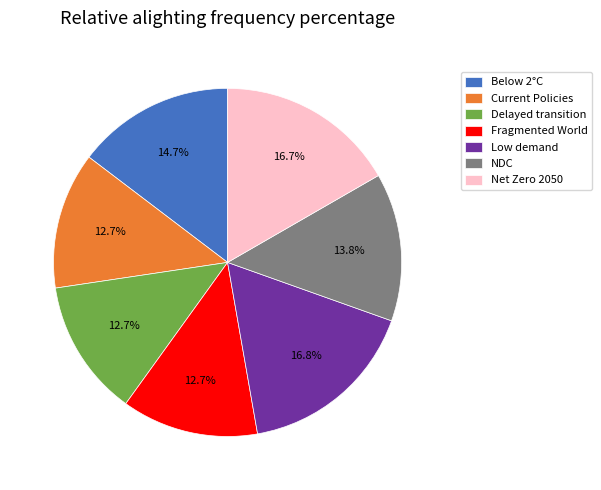

Is there any slice that represents more than half of the pie?

No